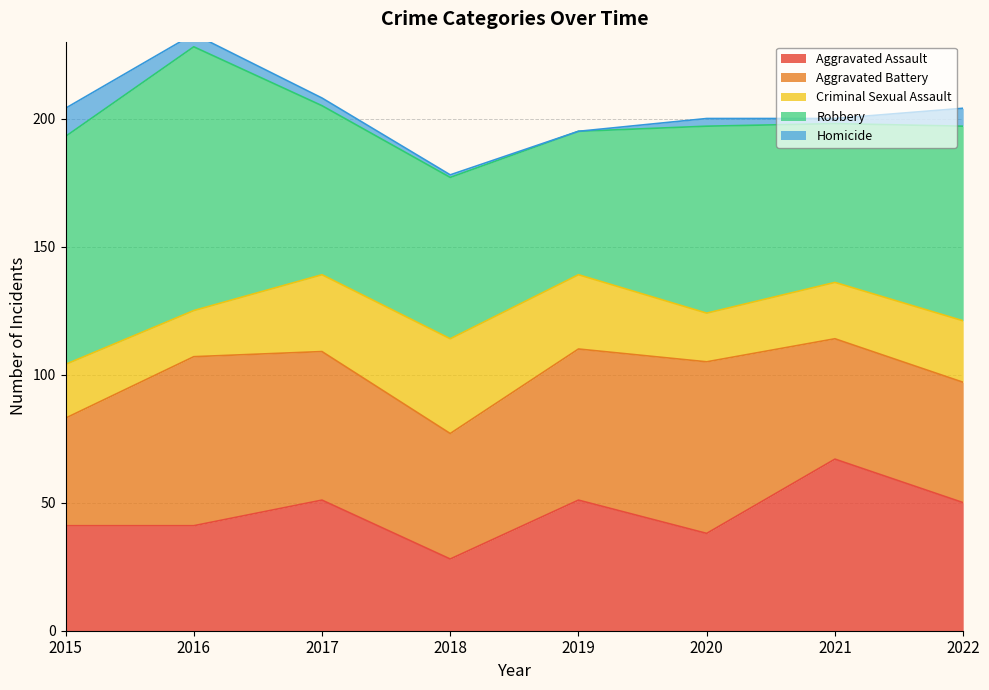

What is the total value across all series at 2018?

178